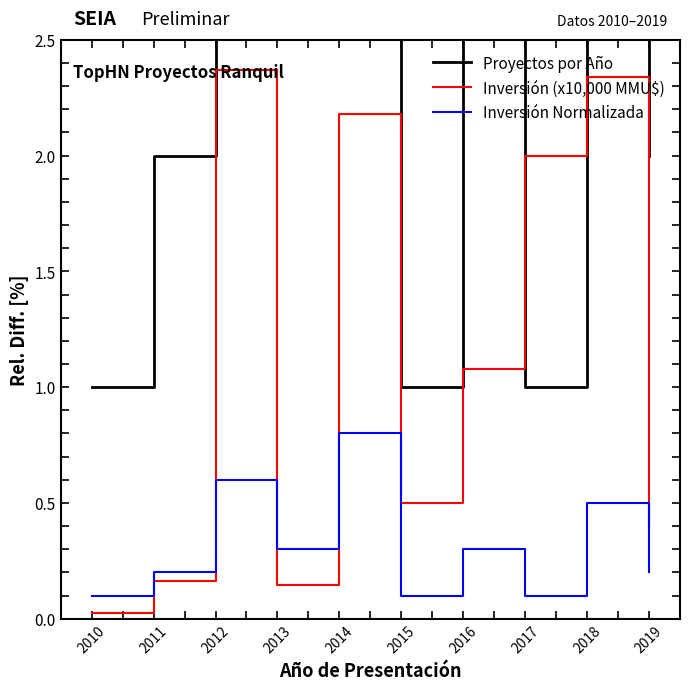

Between 2016 and 2017, which series saw the biggest shift?

Proyectos por Año